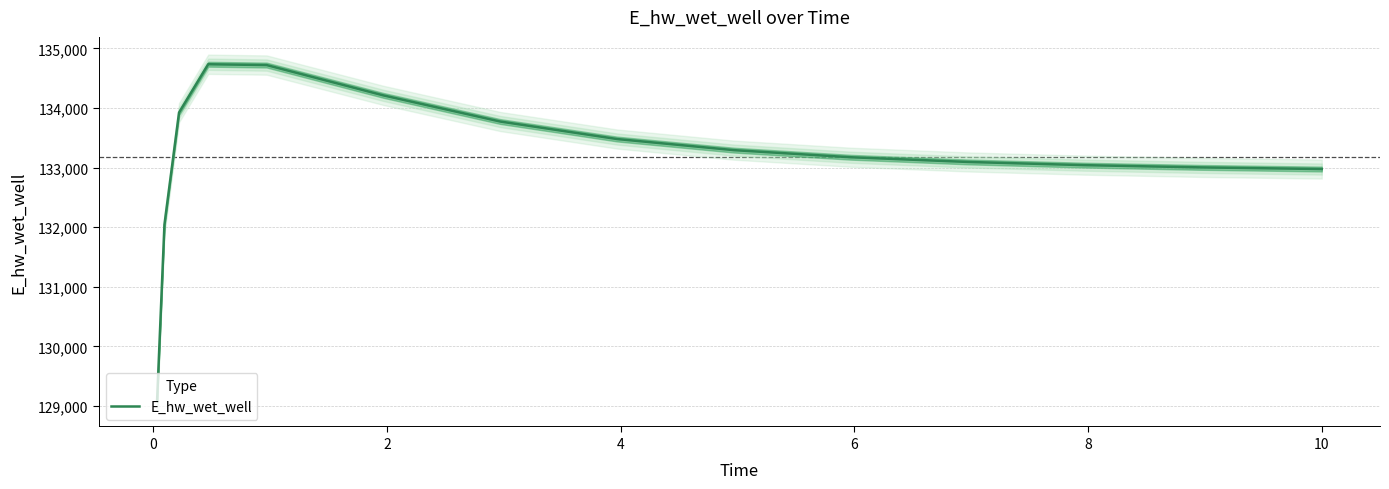

What is the maximum value for E_hw_wet_well?

134735.0